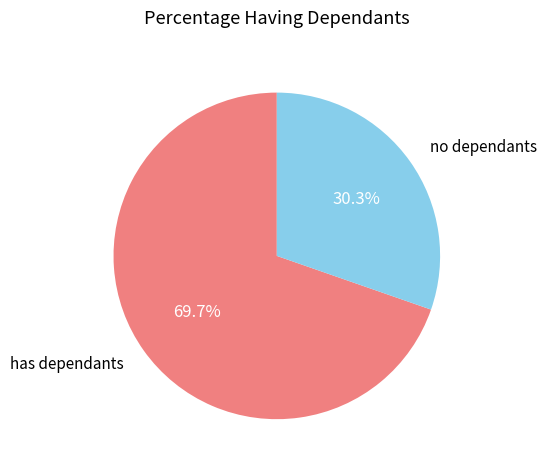

To the nearest percent, what is the difference between the largest and smallest slice percentages?

39%